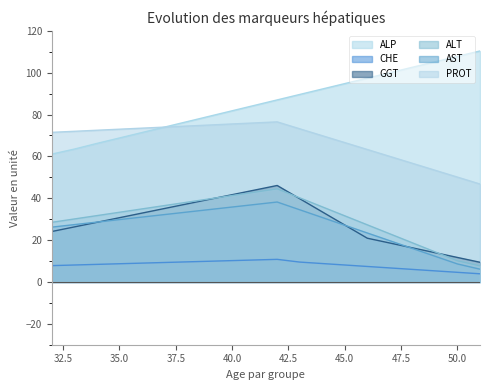

What is the maximum value for ALT?

44.5